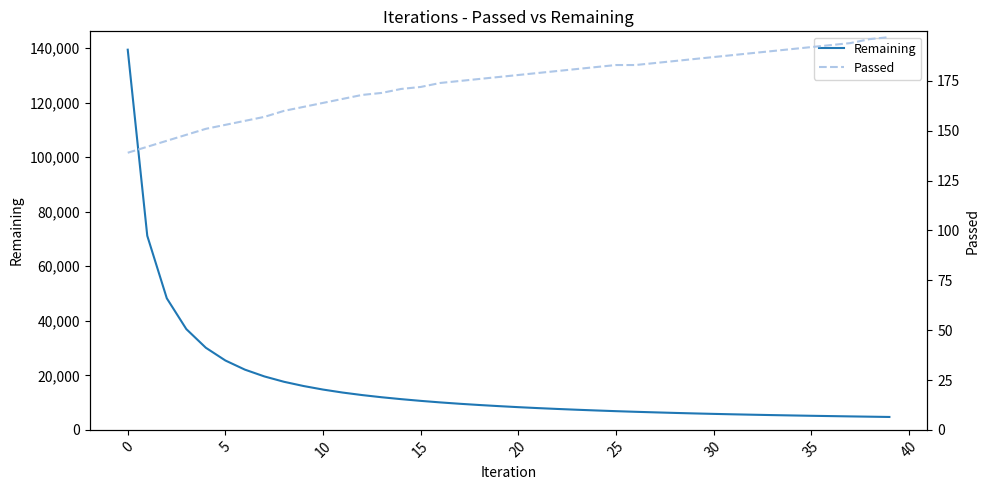

How many data points in Remaining are above 8706?

19